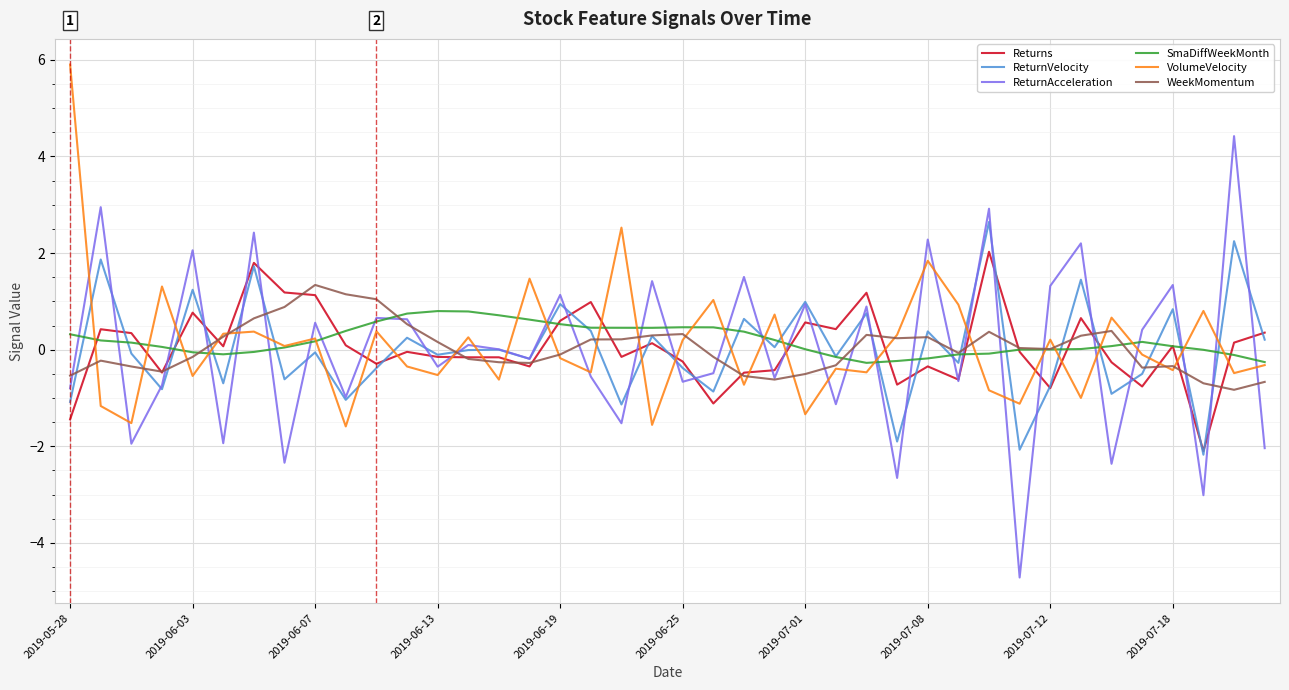

What is the minimum value shown in the chart?

-4.7